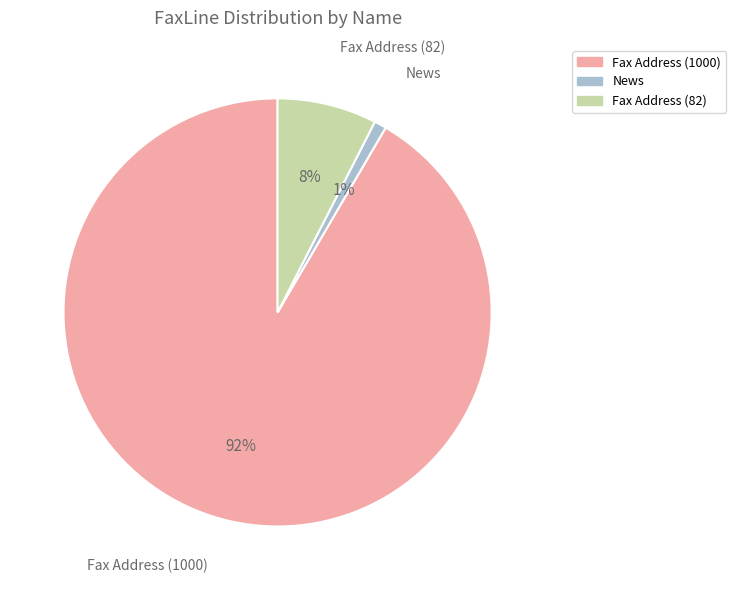

Is the sum of Fax Address (1000) and Fax Address (82) greater than half?

Yes